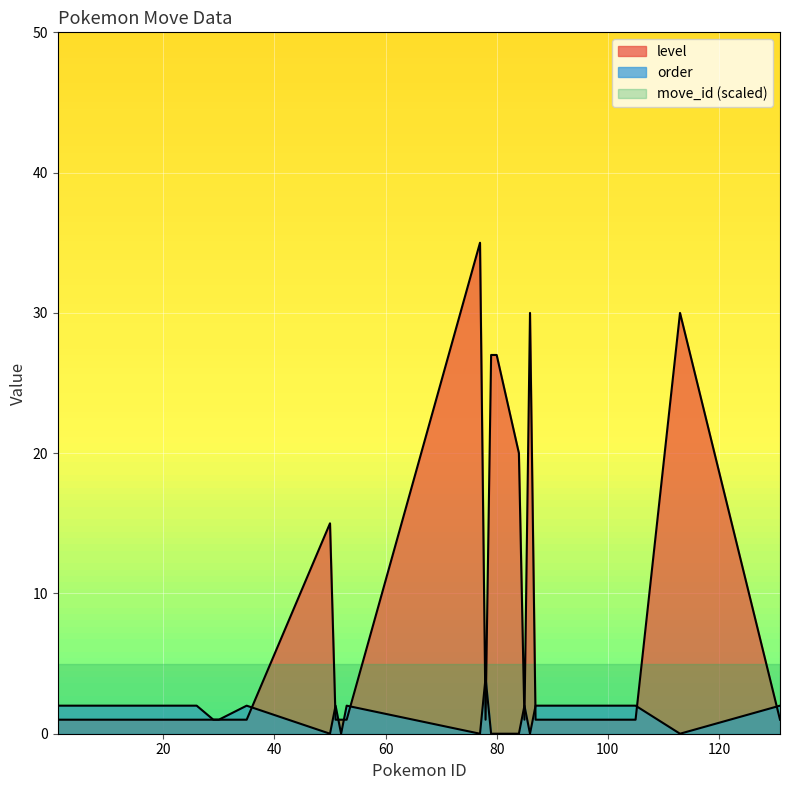

How many interior local peaks does the order series have?

5